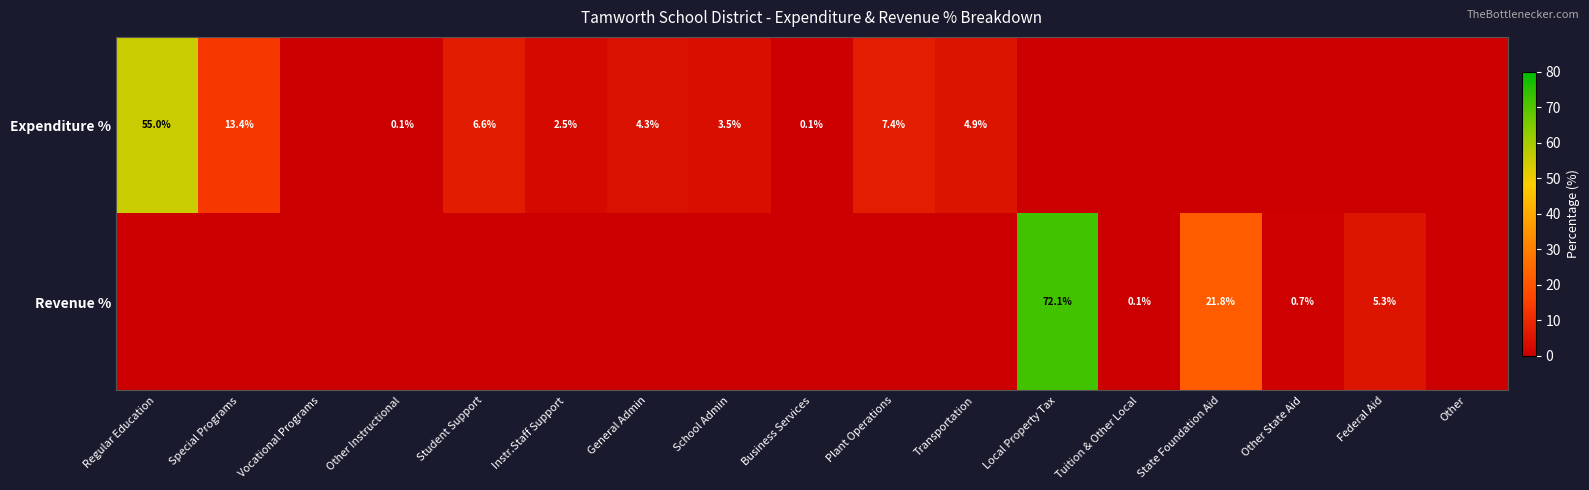

Is the value of Revenue % at Other State Aid greater than the value of Expenditure % at Business Services?

Yes